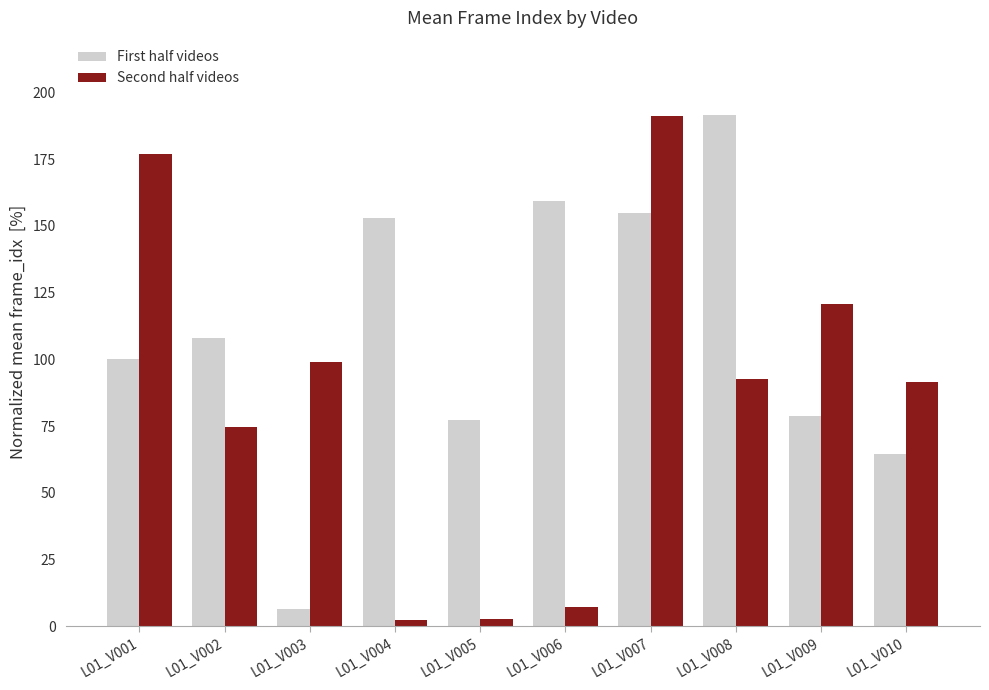

How many values in the First half videos series are below 107?

5